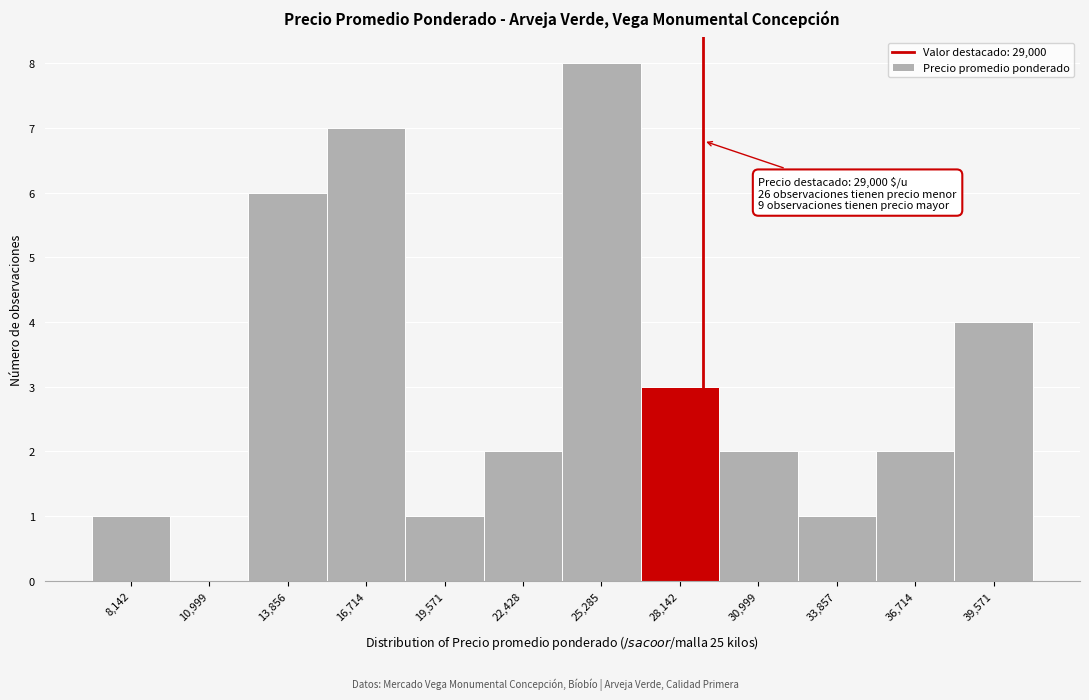

Over which range of the x-axis is the bar tallest?

24000 to 26500